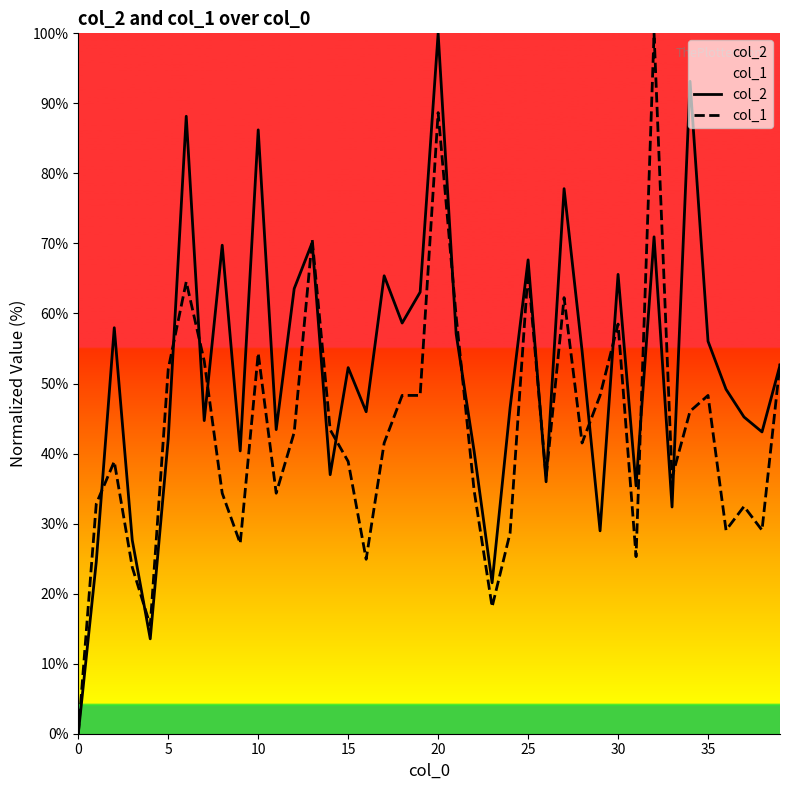

What are all the series names shown in the legend?

col_2, col_1